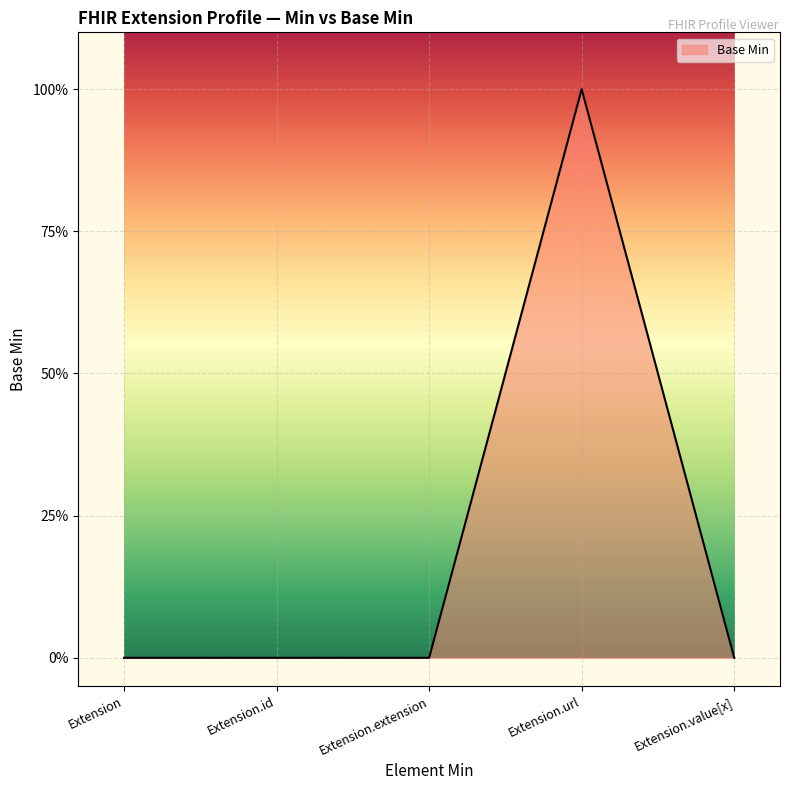

At which category does the chart reach its peak across all series?

Extension.url